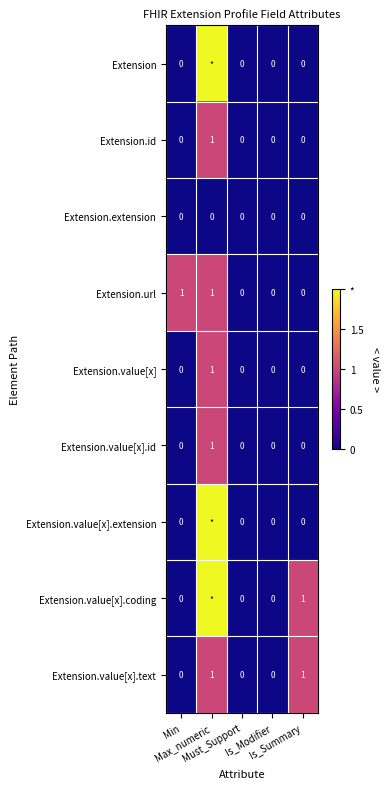

How many Extension.url values are between 0 and 1?

5